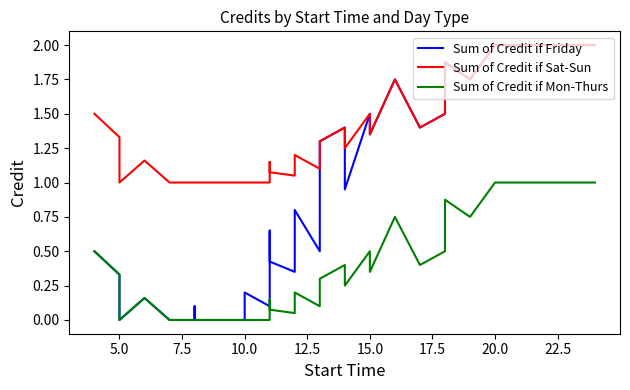

Reading right to left, list all the values displayed in this chart.

Sum of Credit if Friday: 2.0	2.0	2.0	2.0	2.0	1.8	1.9	1.5	1.5	1.4	1.8	1.4	1.5	0.9	1.4	1.3	0.5	0.8	0.3	0.4	0.7	0.3	0.1	0.2	0.0	0.0	0.0	0.1	0.0	0.0	0.0	0.1	0.2	0.2	0.0	0.3	0.5	0.5	0.5	0.5
Sum of Credit if Sat-Sun: 2.0	2.0	2.0	2.0	2.0	1.8	1.9	1.5	1.5	1.4	1.8	1.4	1.5	1.2	1.4	1.3	1.1	1.2	1.1	1.1	1.1	1.1	1.0	1.0	1.0	1.0	1.0	1.0	1.0	1.0	1.0	1.1	1.2	1.2	1.0	1.3	1.5	1.5	1.5	1.5
Sum of Credit if Mon-Thurs: 1.0	1.0	1.0	1.0	1.0	0.8	0.9	0.5	0.5	0.4	0.8	0.3	0.5	0.2	0.4	0.3	0.1	0.2	0.1	0.1	0.1	0.1	0.0	0.0	0.0	0.0	0.0	0.0	0.0	0.0	0.0	0.1	0.2	0.2	0.0	0.3	0.5	0.5	0.5	0.5